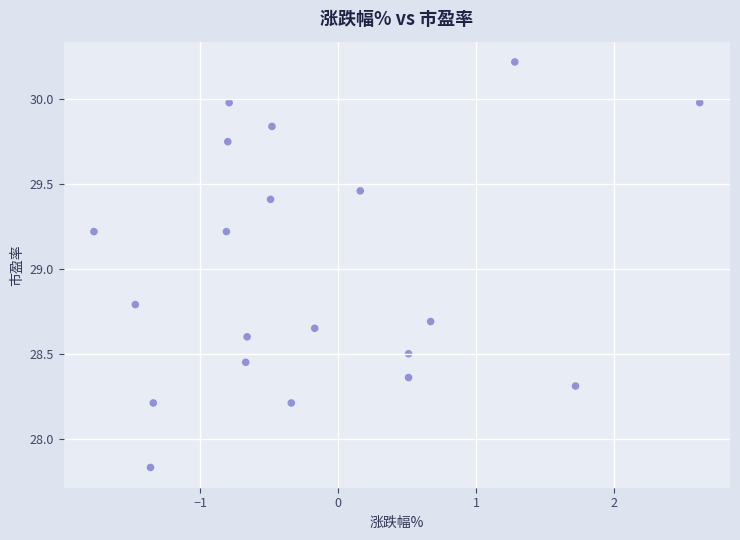

What is the range of Y values (max minus min)?

2.4